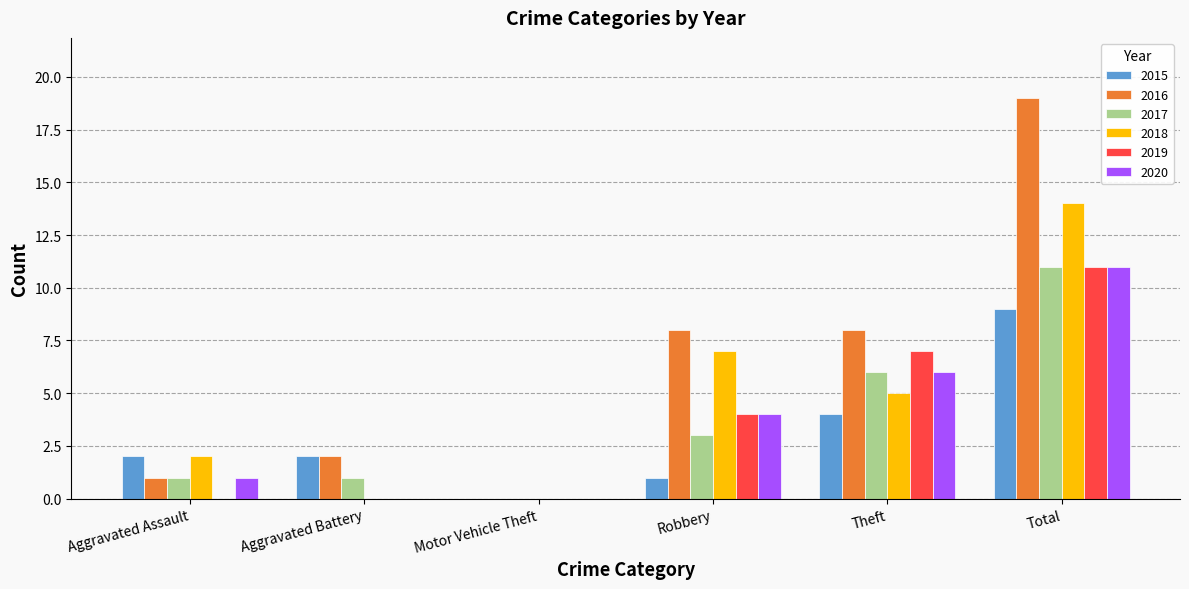

Which series has the largest range (max minus min)?

2016